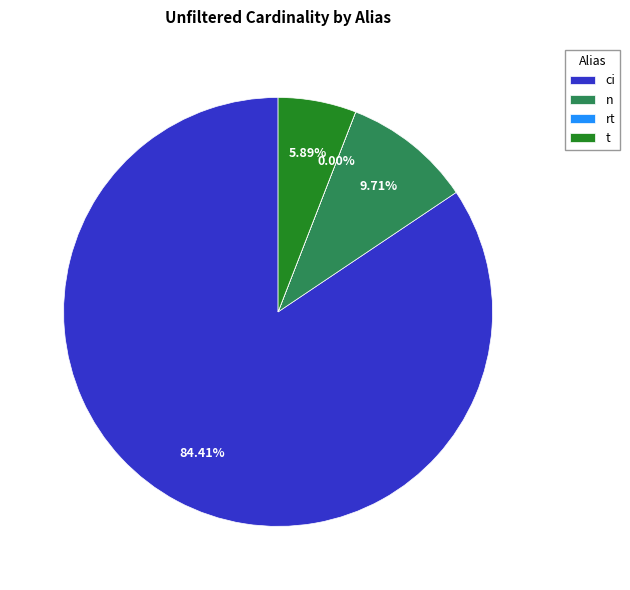

What percentage is the t slice, to the nearest percent?

6%